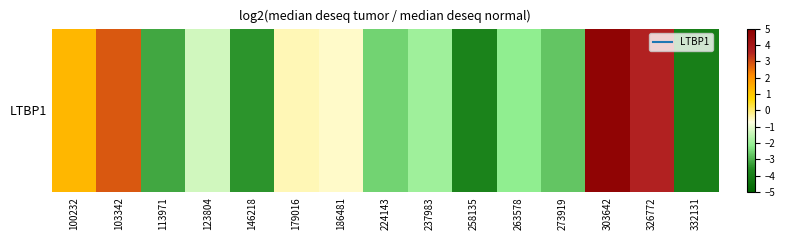

List the labels in order of value, largest first.

303642, 326772, 103342, 100232, 179016, 186481, 123804, 237983, 263578, 224143, 273919, 113971, 146218, 258135, 332131